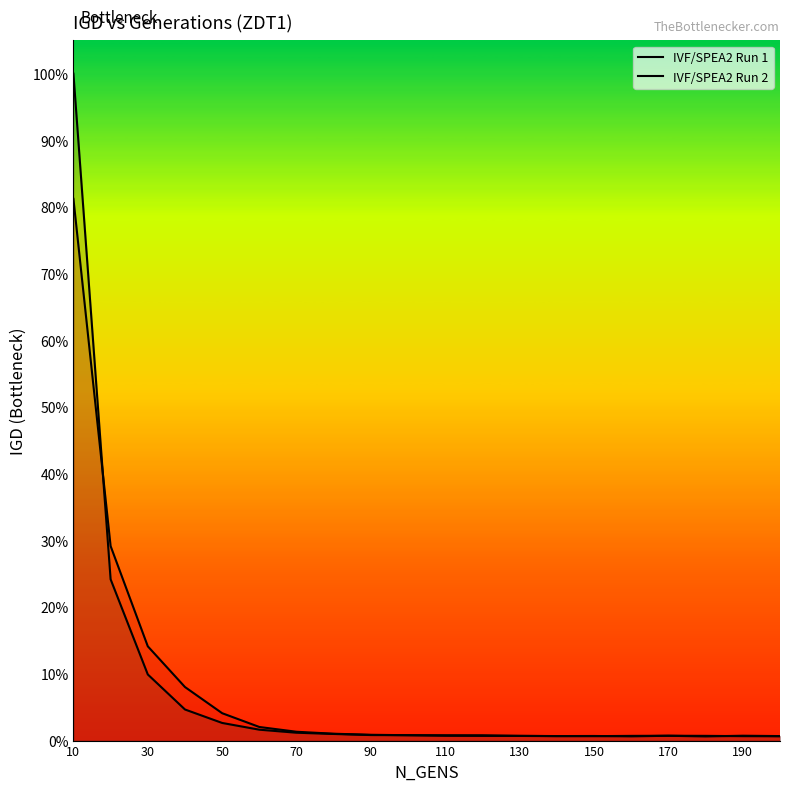

True or false: IVF/SPEA2 Run 2 and IVF/SPEA2 Run 1 intersect in this chart.

True